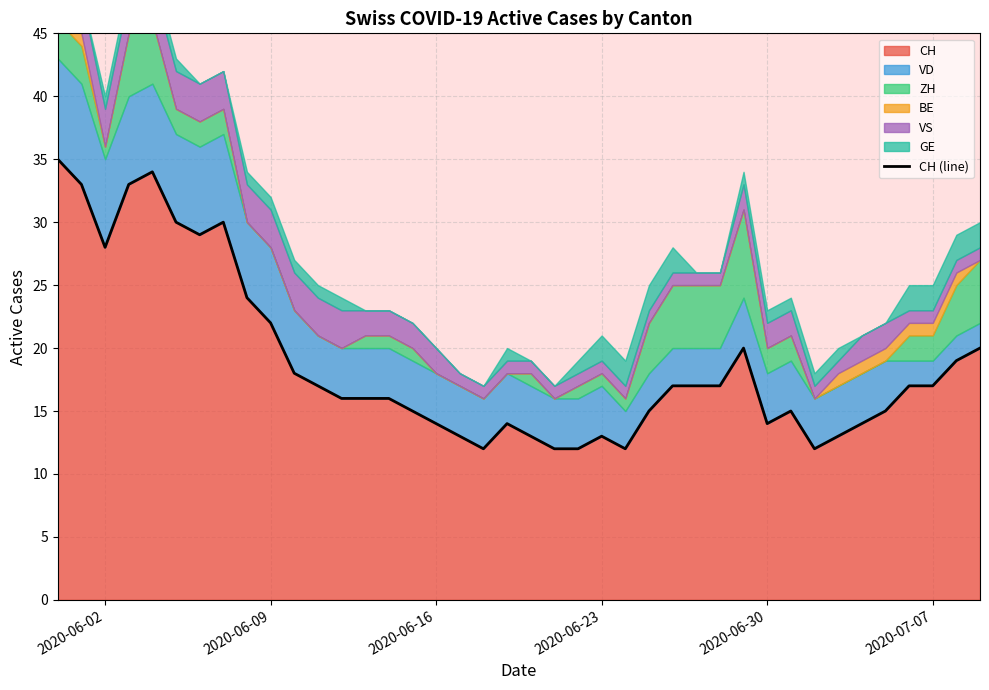

What is the lowest value of the CH series?

12